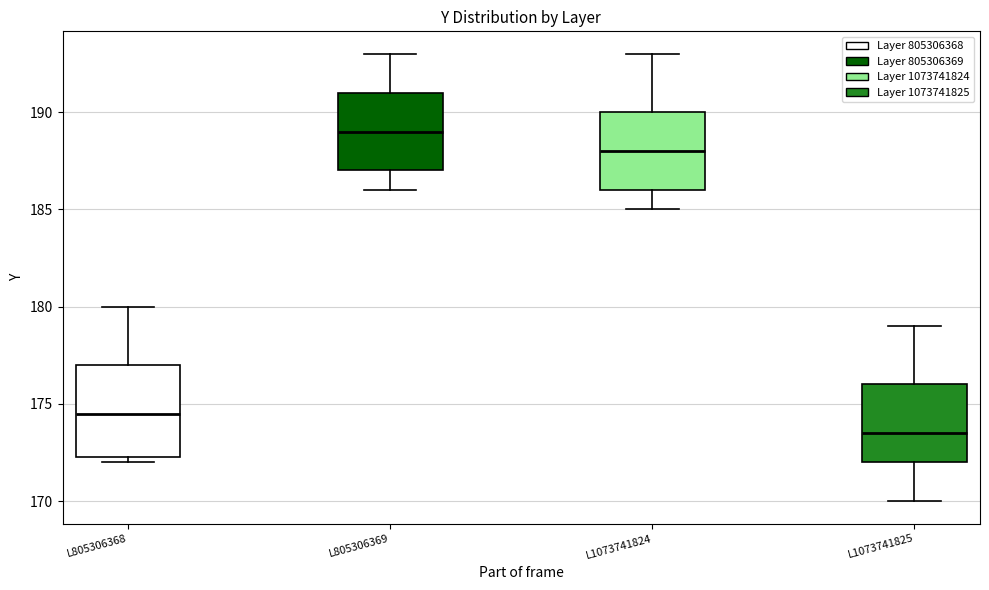

Where does the upper whisker of the box for L1073741824 end on the y-axis? The values are not printed on the chart, so give them approximately, as read against the axis.

193.0